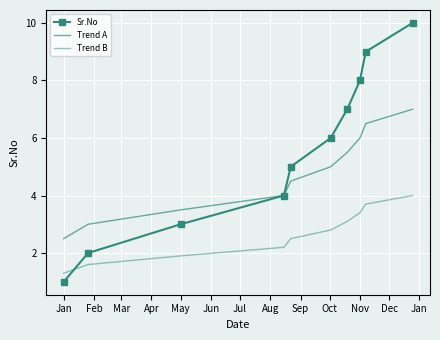

What is the value of the Trend A point at the 6th from the left?

5.0